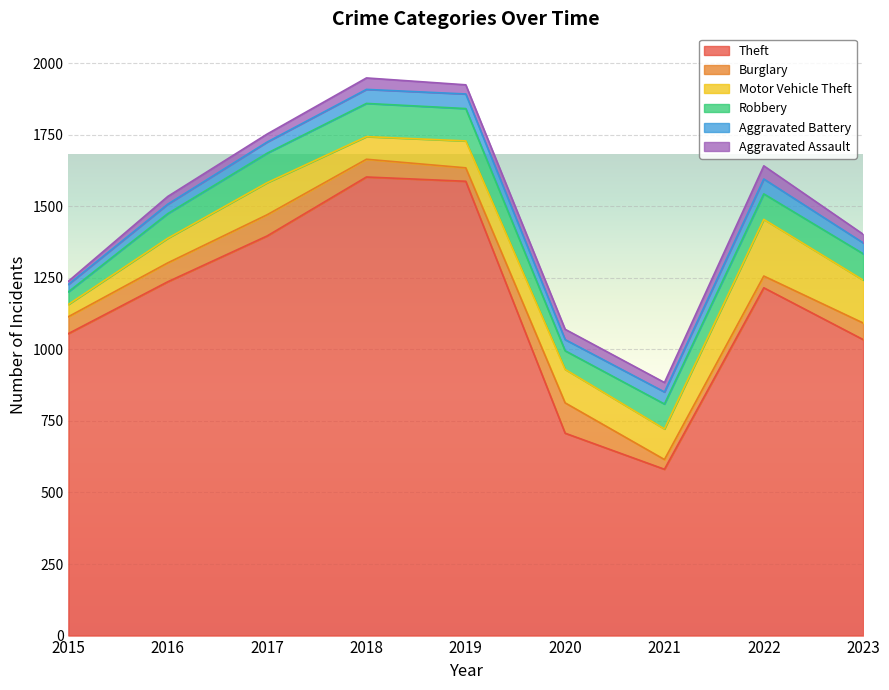

True or false: Theft and Robbery intersect in this chart.

False